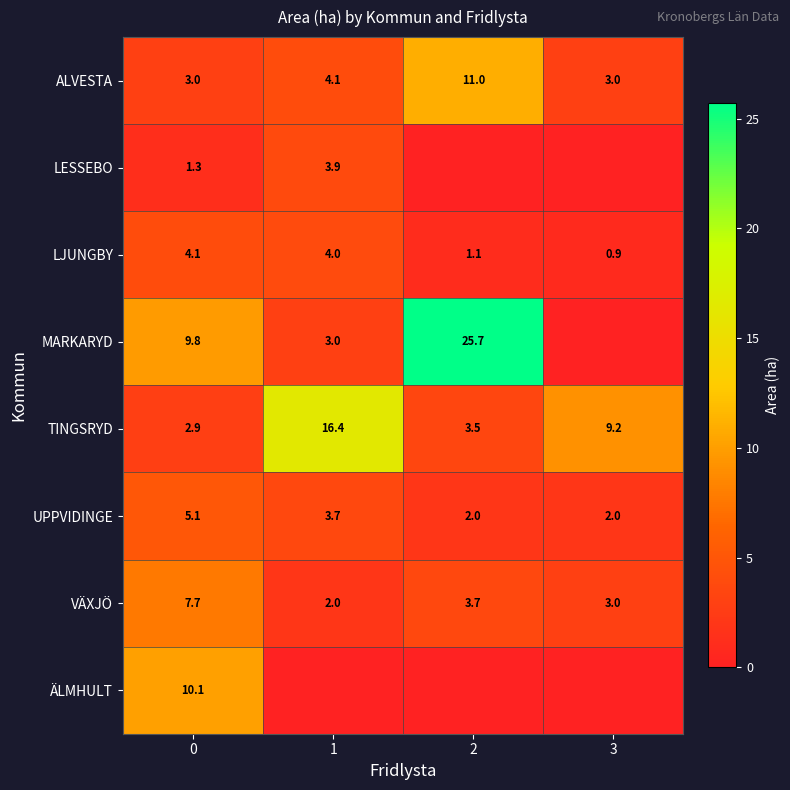

At which category is the sum across all series the highest?

2